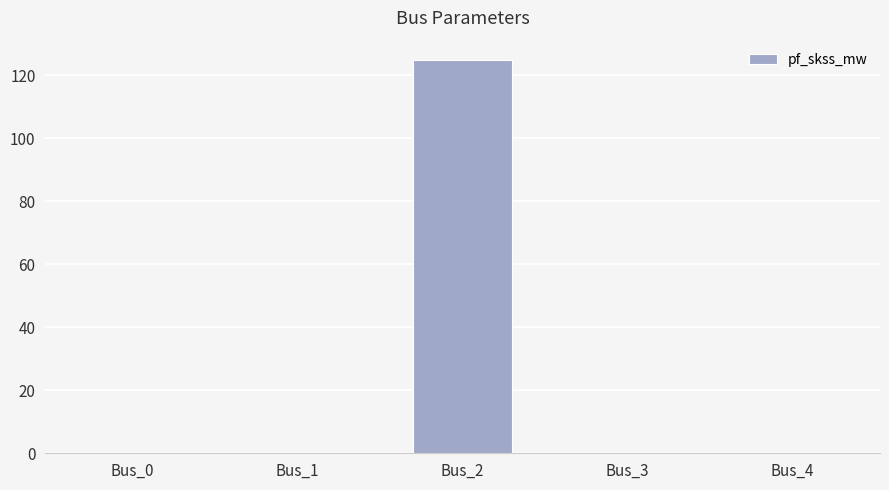

True or false: the data shows 0.0 at Bus_1.

True